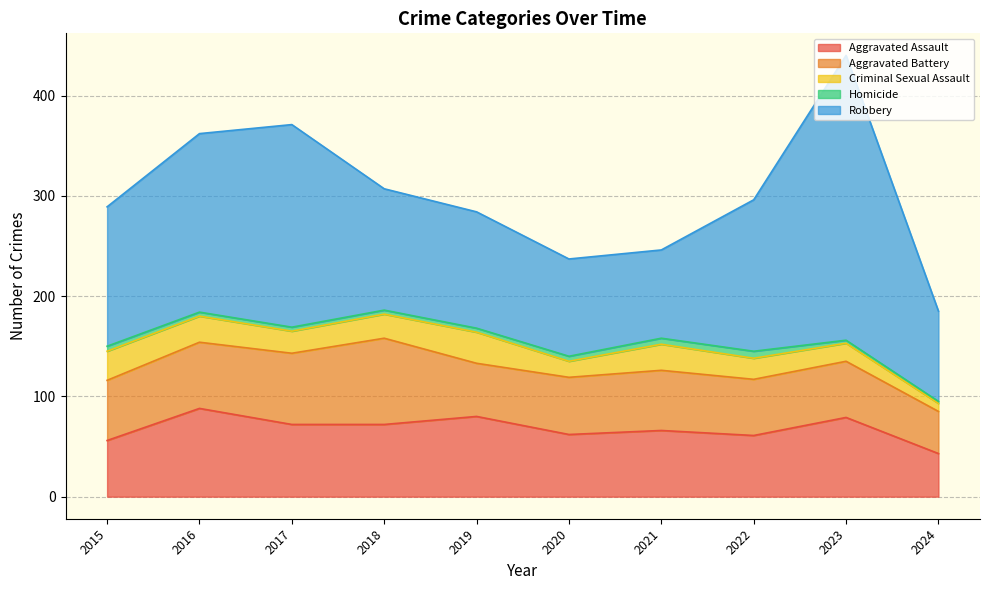

How many lines are shown in the chart?

5